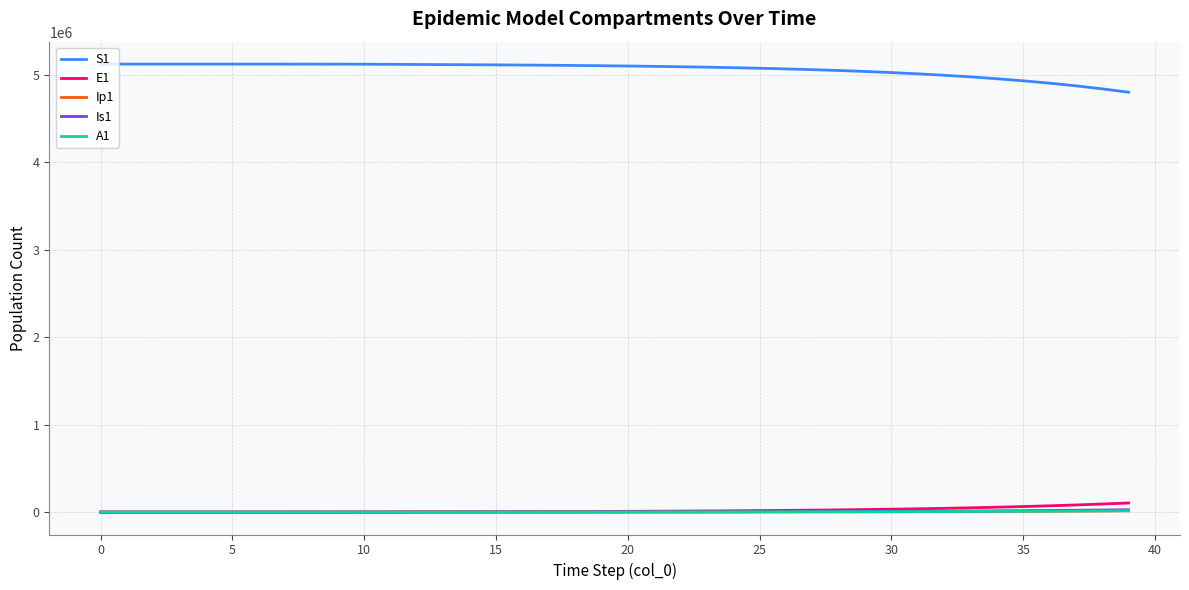

True or false: Ip1 and S1 cross at least once.

False